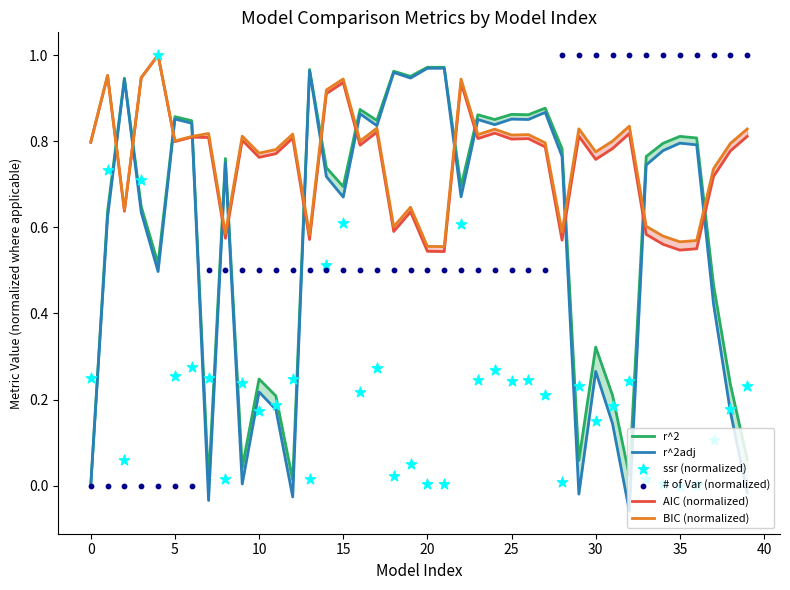

Which series has the largest Y range (max minus min)?

r^2adj